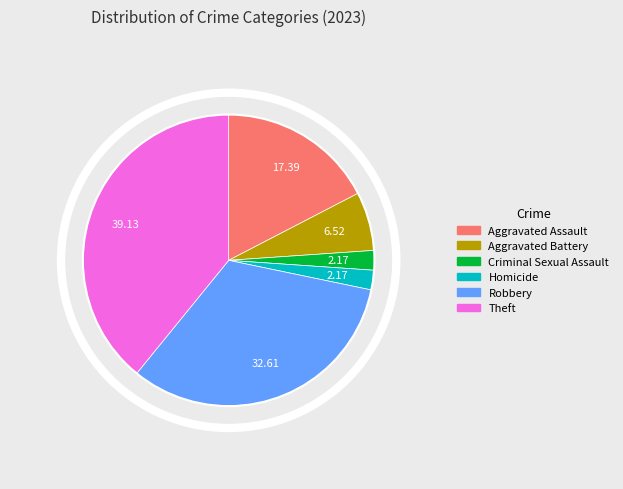

What is the ratio of the value at Theft to the value at Aggravated Battery?

6.0